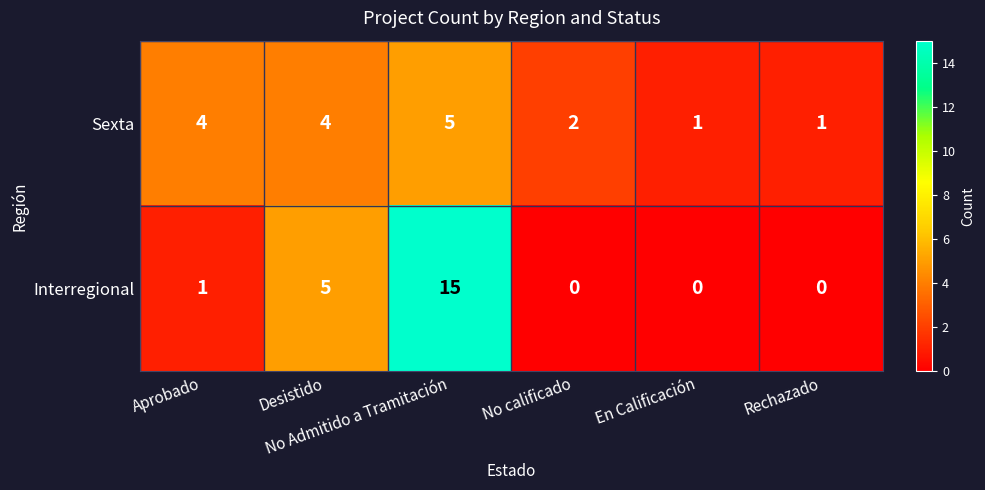

Which series has the largest range (max minus min)?

Interregional